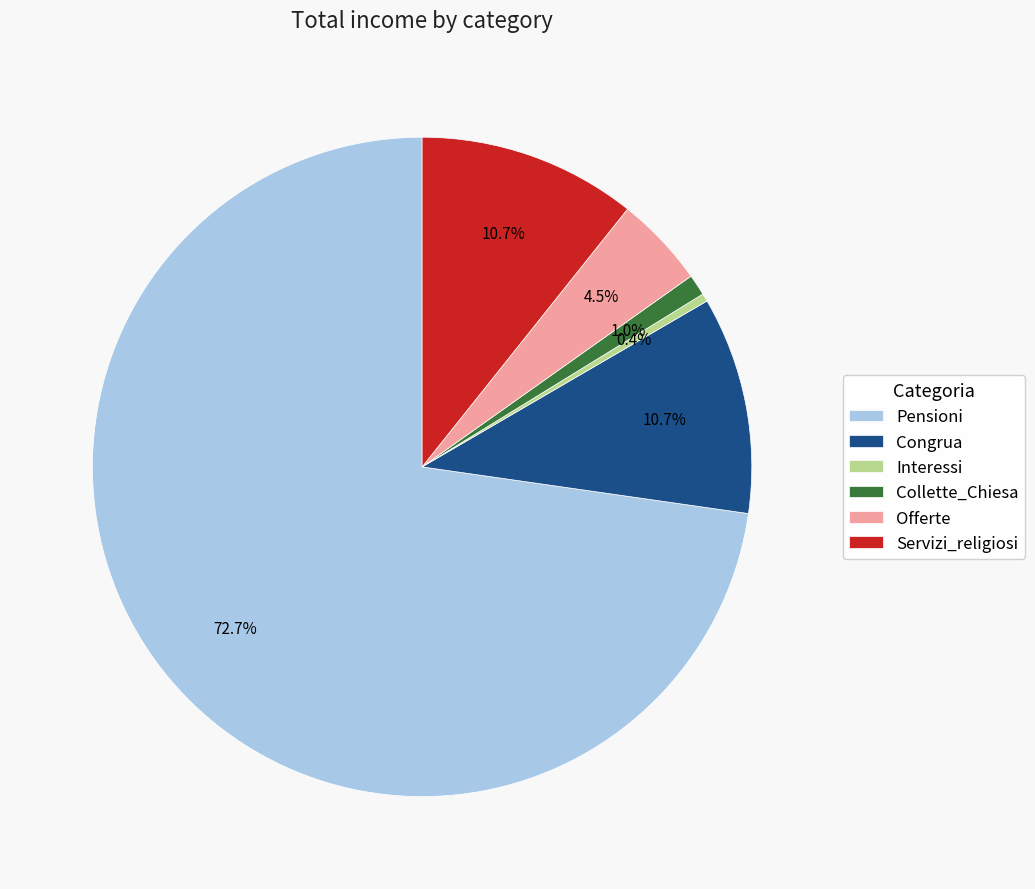

Is the sum of Collette_Chiesa and Congrua greater than half?

No